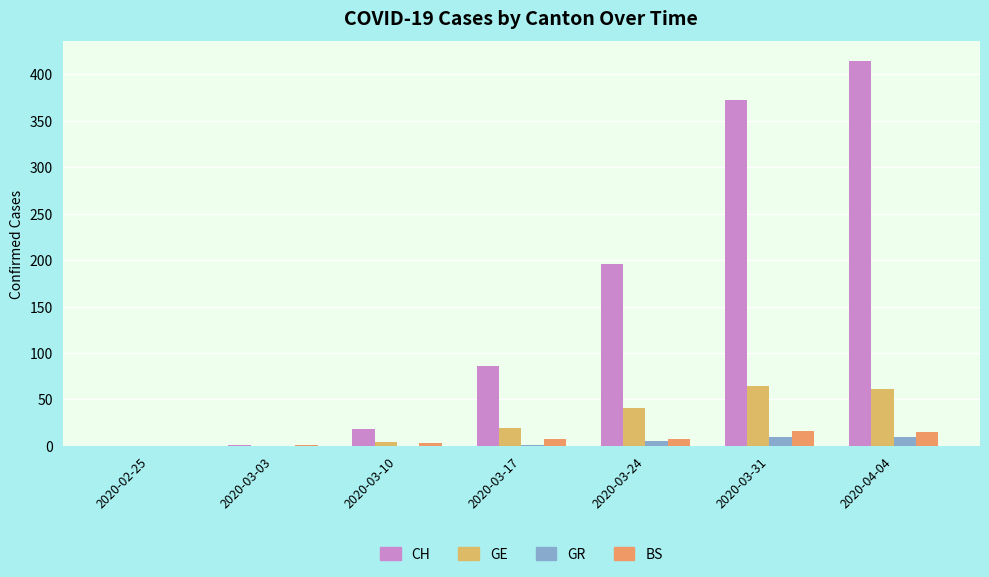

At 2020-03-17, list the series in order from smallest to largest.

GR, BS, GE, CH